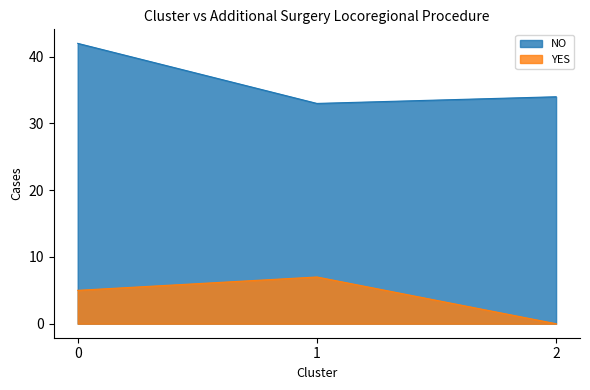

Read the NO value at 0.

42